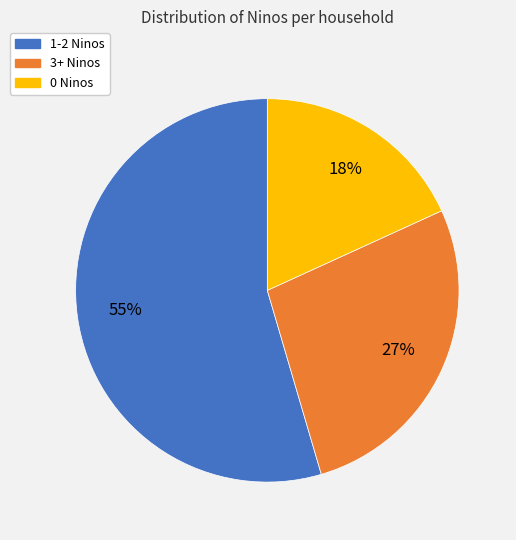

How many slices are in this pie chart?

3